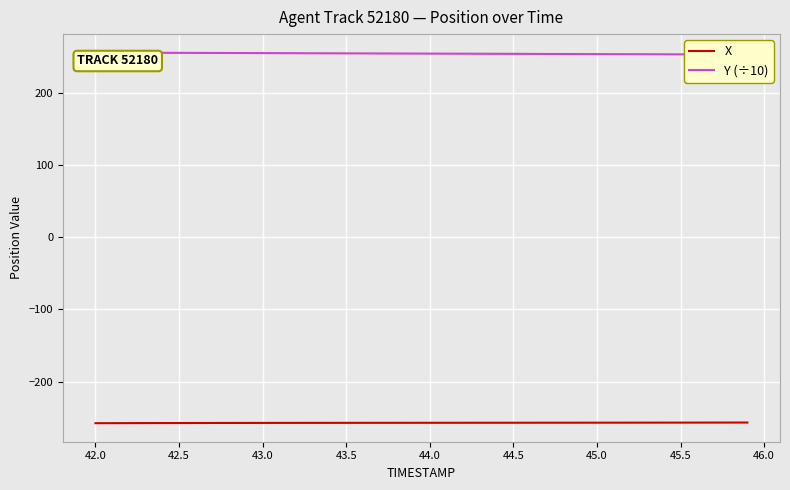

What is the minimum value for X?

-257.4